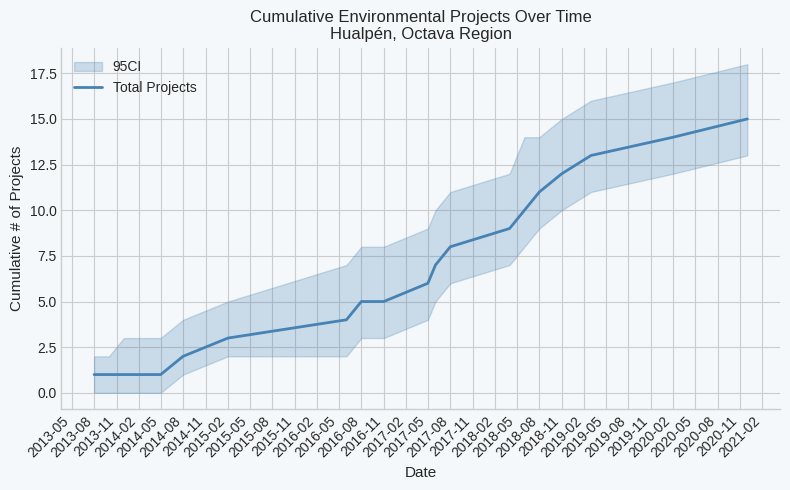

Does the chart have visible grid lines?

Yes